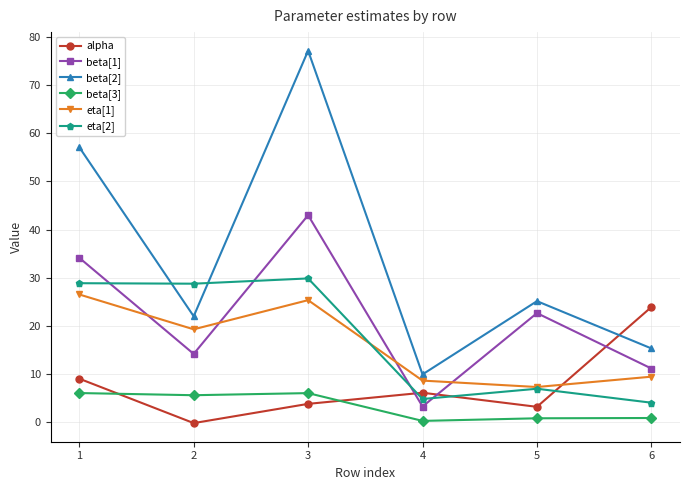

After their last crossing, which series has the higher values: beta[3] or alpha?

alpha